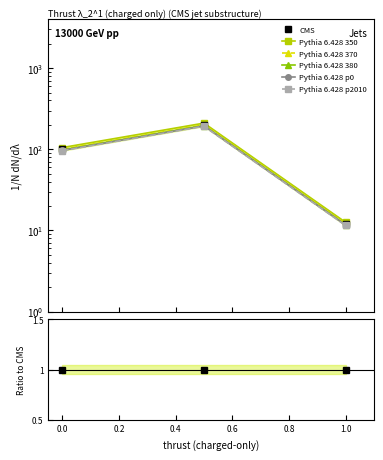

Does the chart display data point markers on the line(s)?

Yes